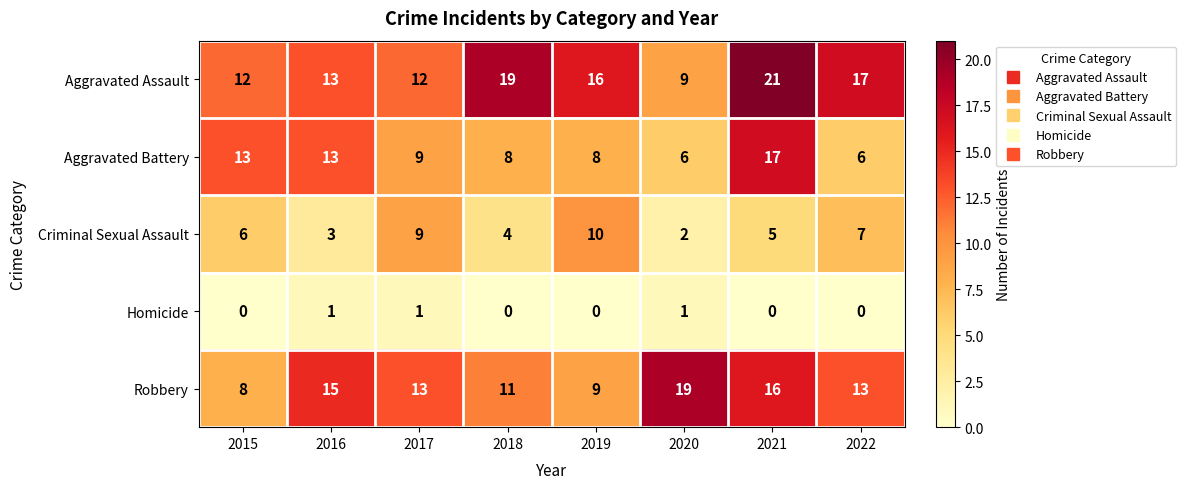

At which category is the sum across all series the highest?

2021